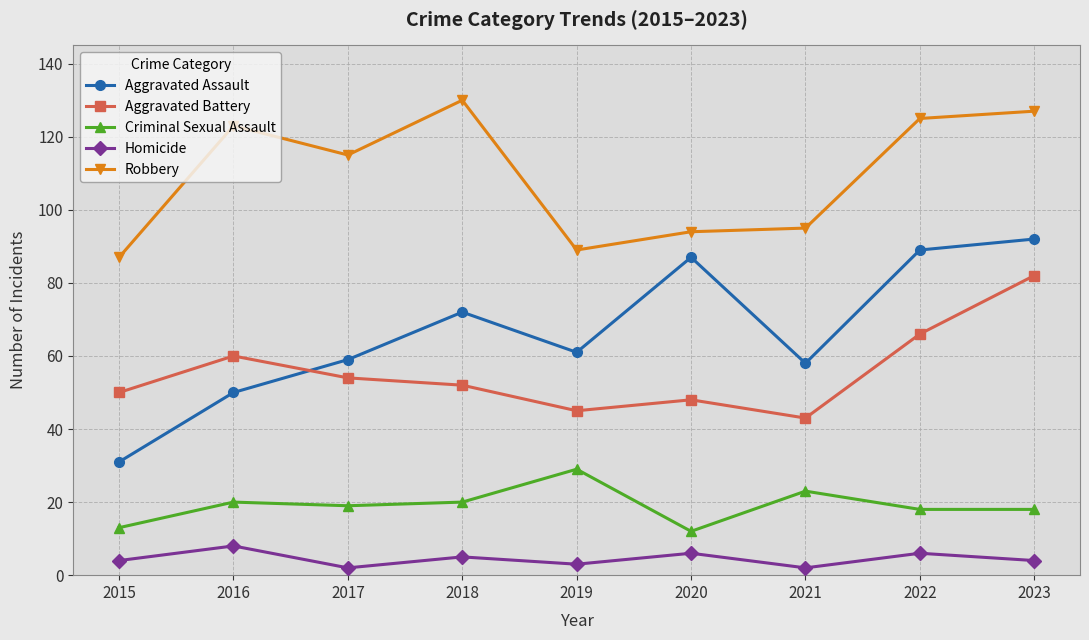

At 2018, list the series in order from largest to smallest.

Robbery, Aggravated Assault, Aggravated Battery, Criminal Sexual Assault, Homicide